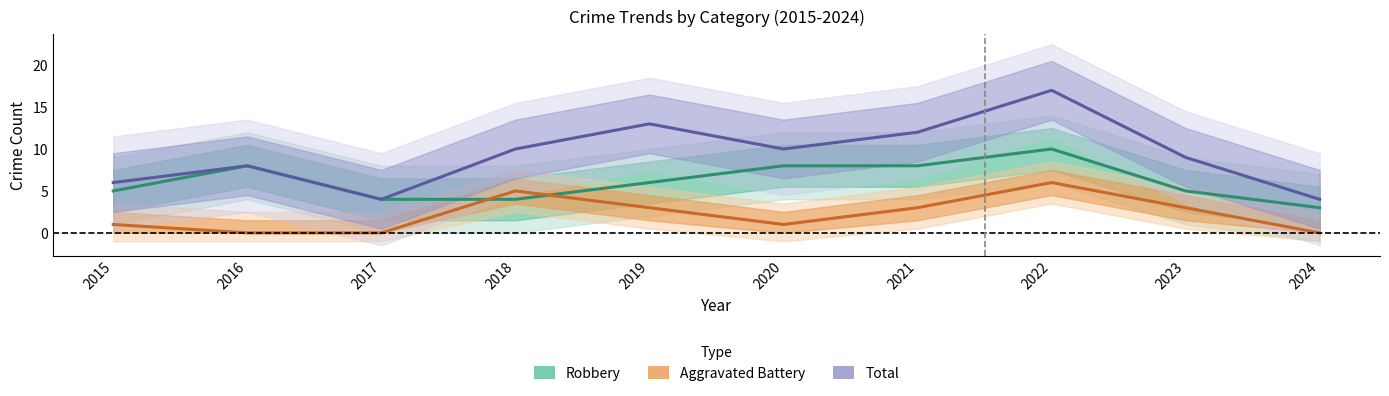

List the series in order of their overall mean, highest first.

Total, Robbery, Aggravated Battery